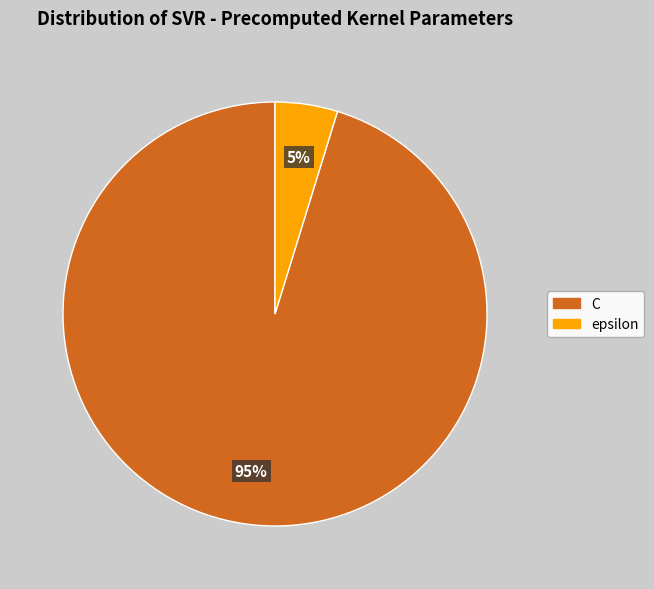

Does epsilon account for over 50% of the chart?

No